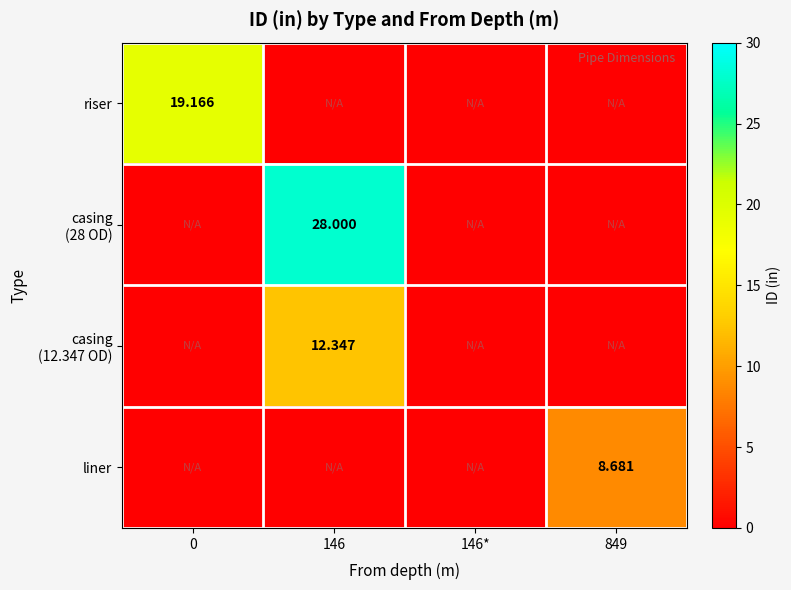

The riser series shows -7.0 at 146. True or false?

False